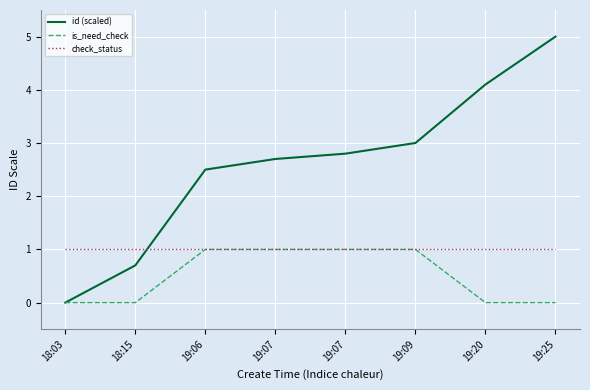

List the series in order of their overall mean, lowest first.

is_need_check, check_status, id (scaled)